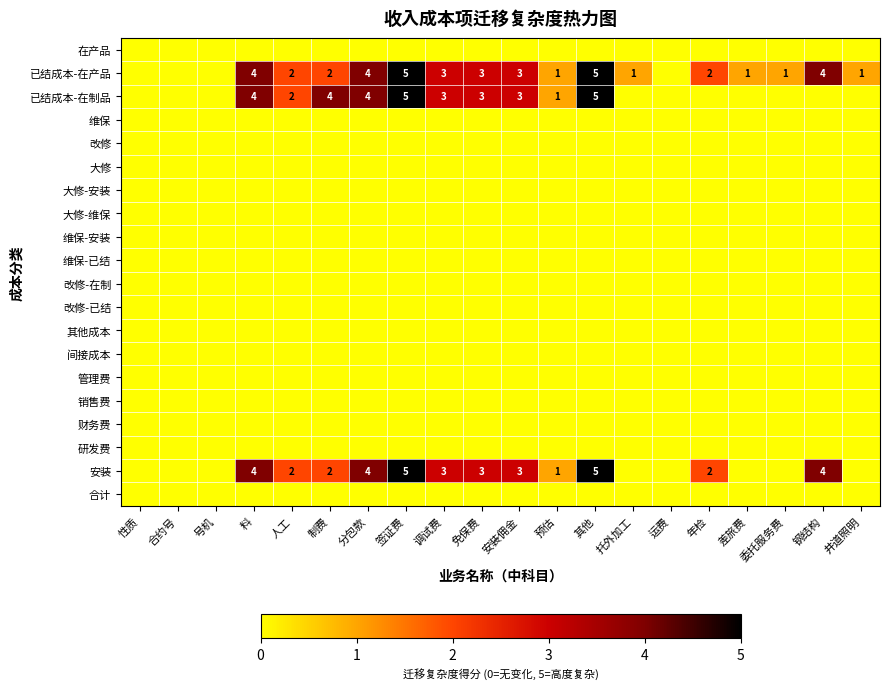

Which series has the largest total across all categories?

已结成本-在产品